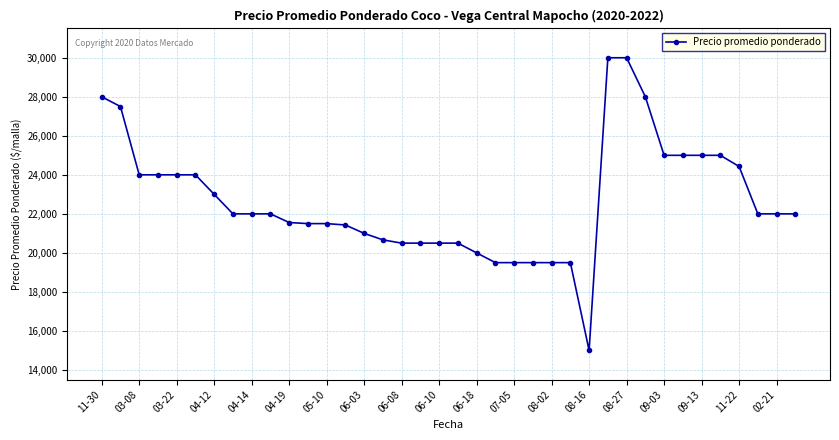

What is the difference between the maximum and minimum values?

15000